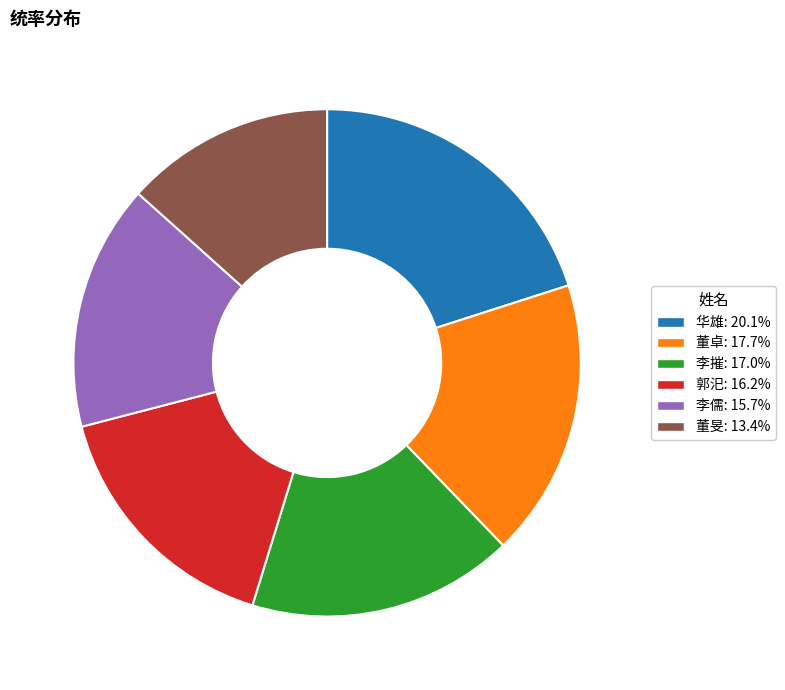

Count the number of slices in the pie.

6